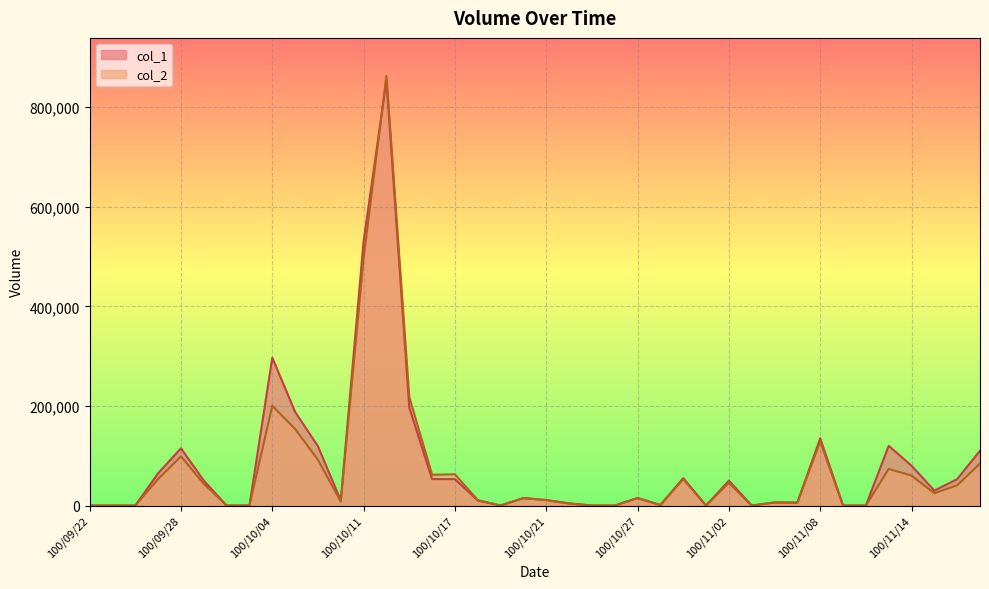

Rank the series by their average value, from lowest to highest.

col_2, col_1